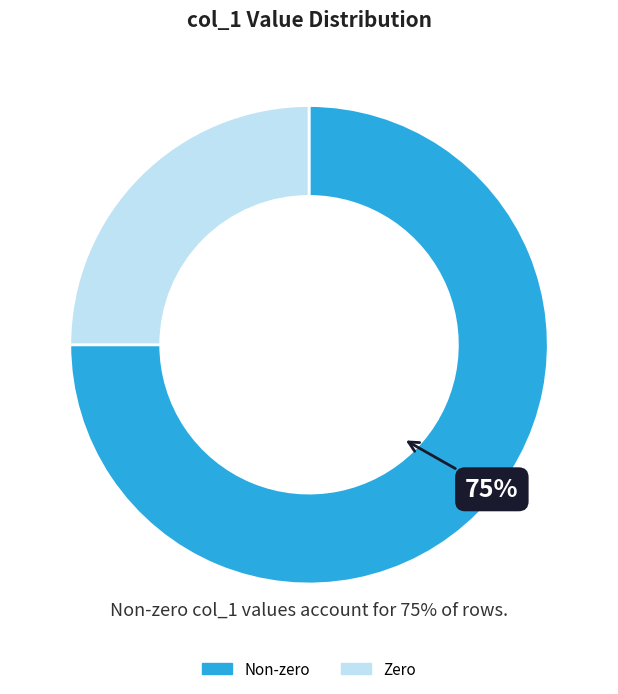

Is the sum of Non-zero and Zero greater than half?

Yes